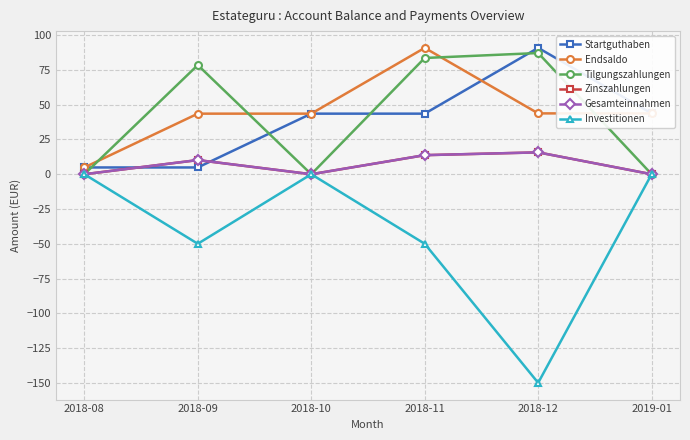

Does the chart display data point markers on the line(s)?

Yes